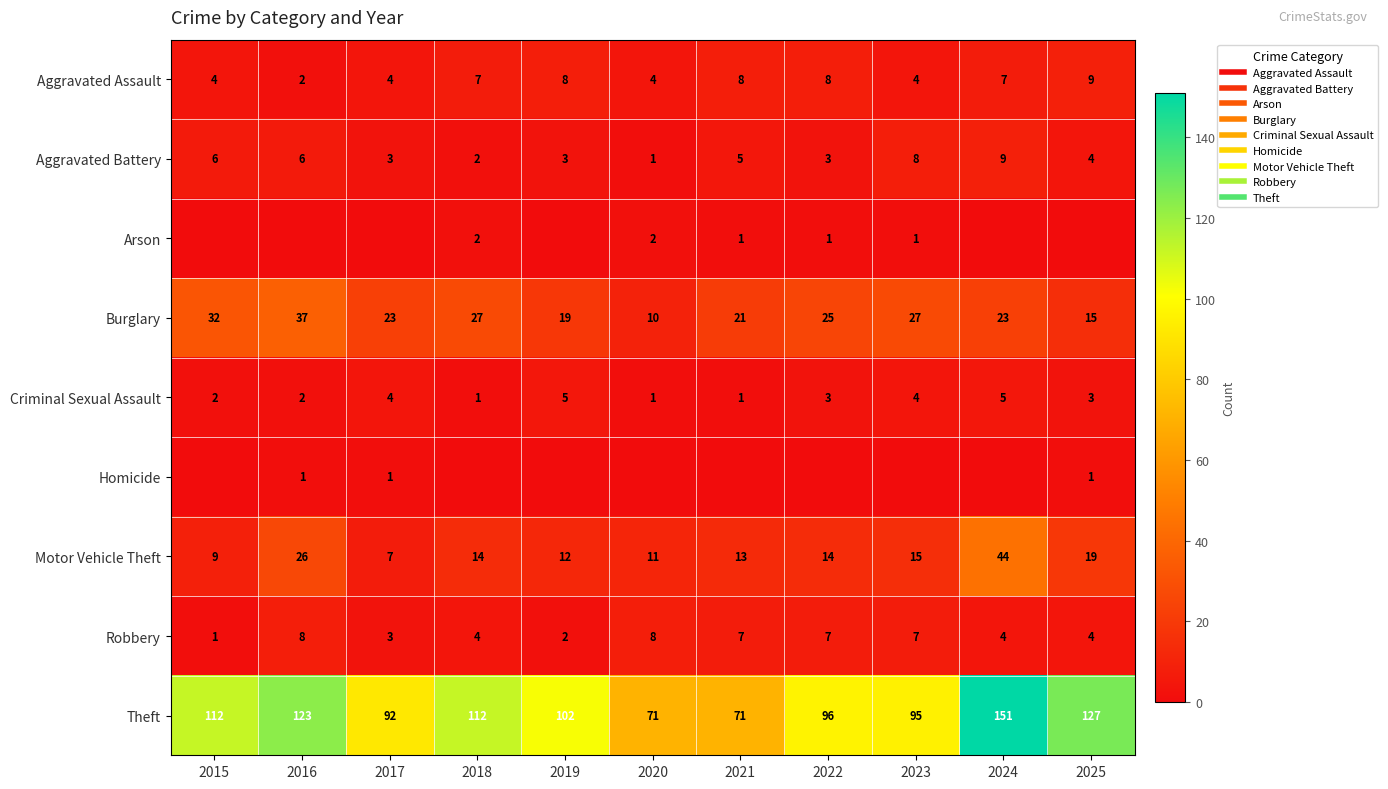

At which label does Arson reach its peak?

2018